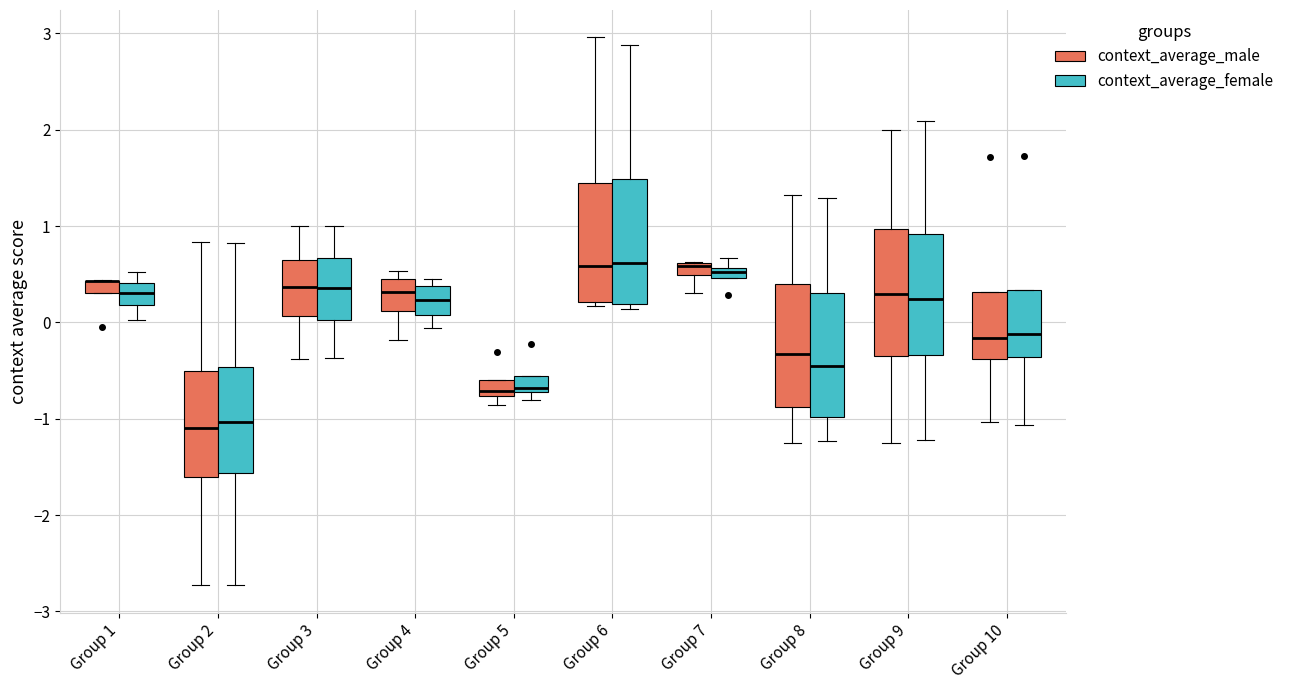

Where is the upper edge of the box for Group 8 (context_average_female) on the y-axis? The values are not printed on the chart, so give them approximately, as read against the axis.

0.3